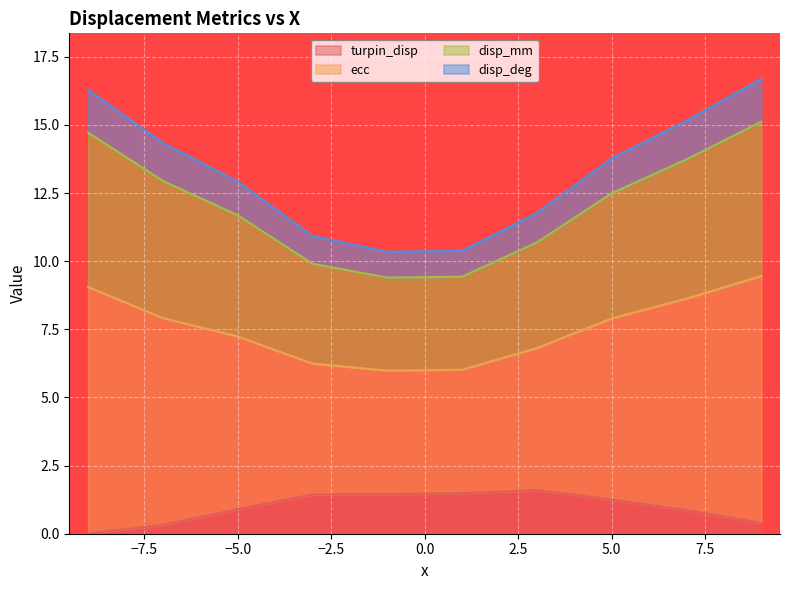

Is the value of disp_deg at 1 greater than the value of disp_mm at -9?

No